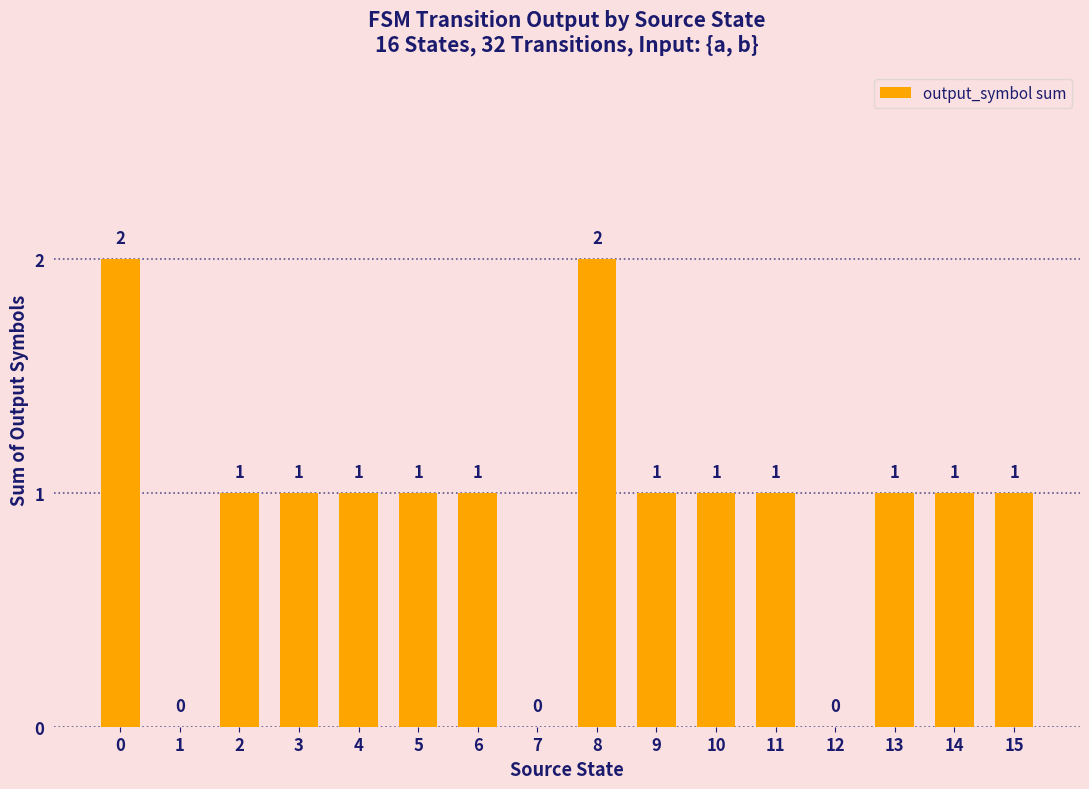

True or false: the data shows 0 at 15.

False